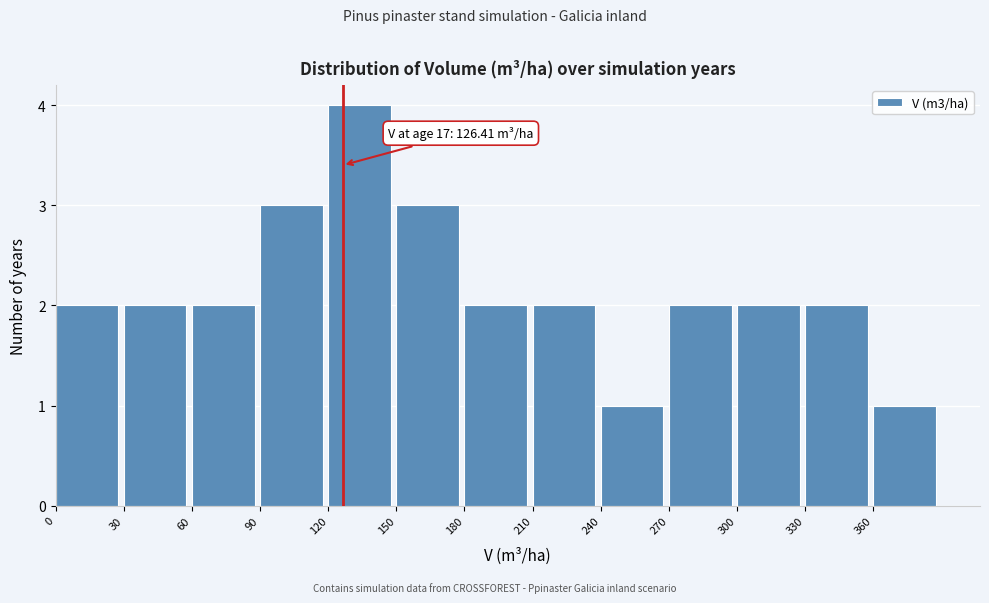

Over which range of the x-axis is the bar tallest?

120 to 150